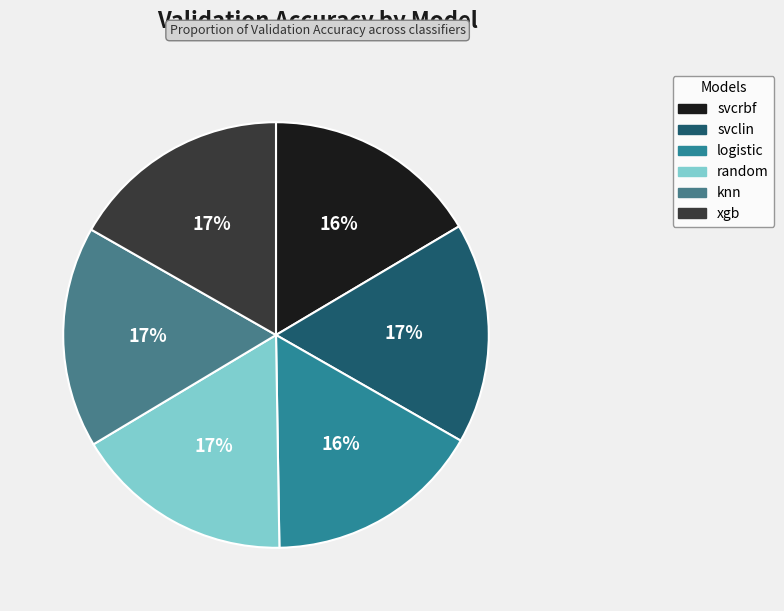

Rank the categories by value from lowest to highest.

logistic, svcrbf, random, xgb, svclin, knn